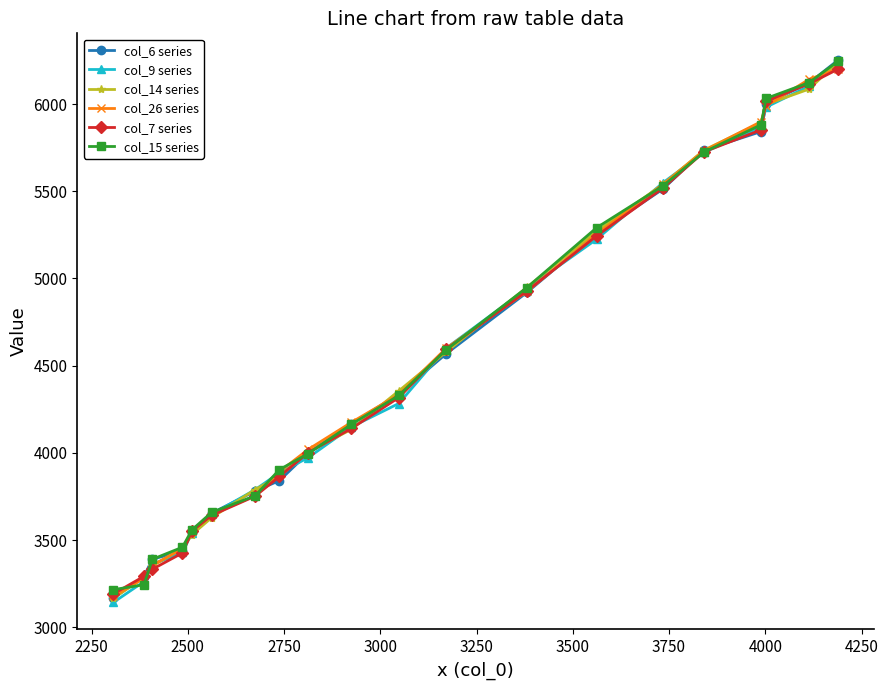

What is the value of the col_7 series point at the 11th from the left?

4317